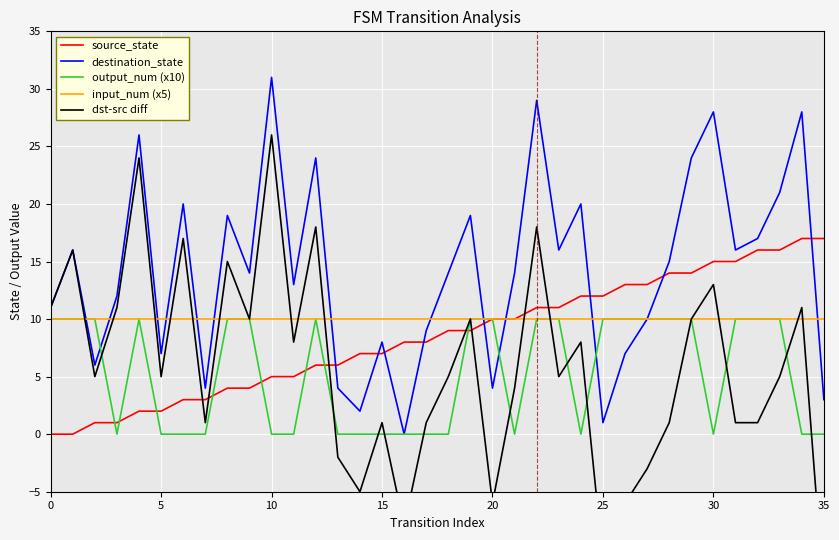

At which category is the sum across all series the highest?

22